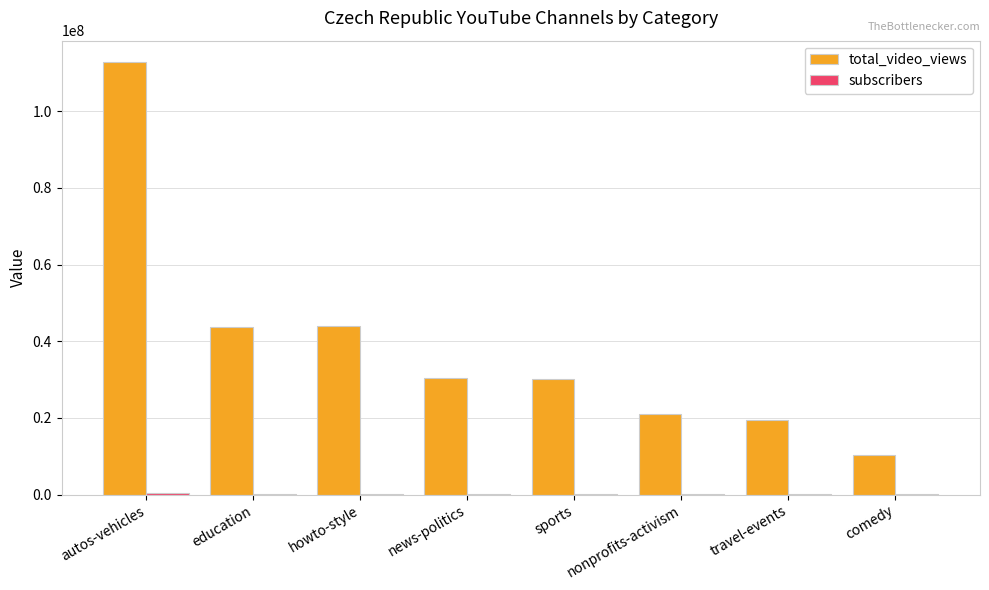

Are the bars grouped side by side (vs. stacked)?

Yes